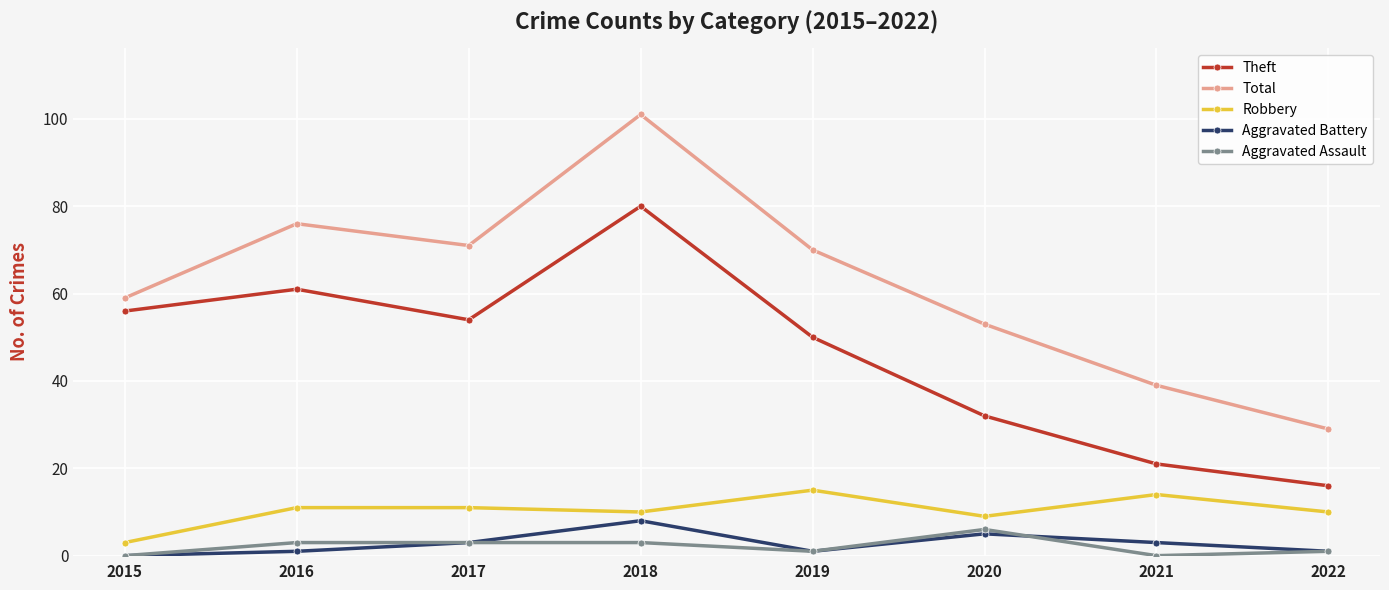

Is the value of Robbery at 2017 greater than the value of Aggravated Assault at 2021?

Yes